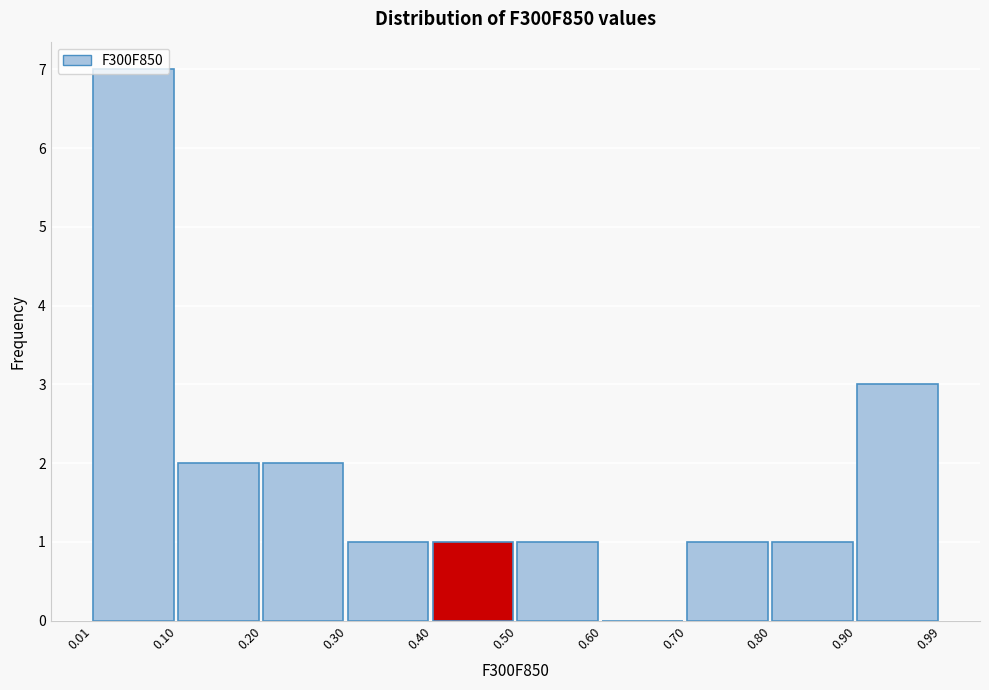

Which range on the x-axis has the tallest bar?

0.01 to 0.10